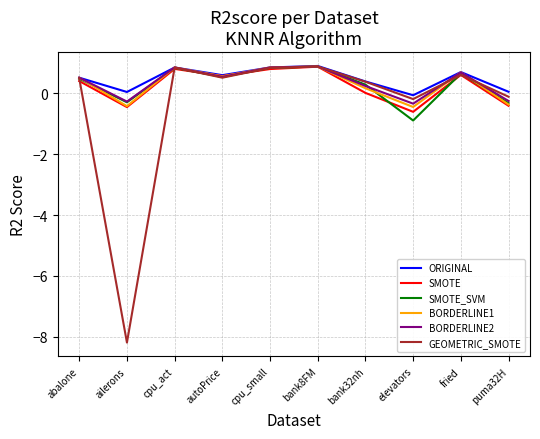

Does the chart have visible grid lines?

Yes